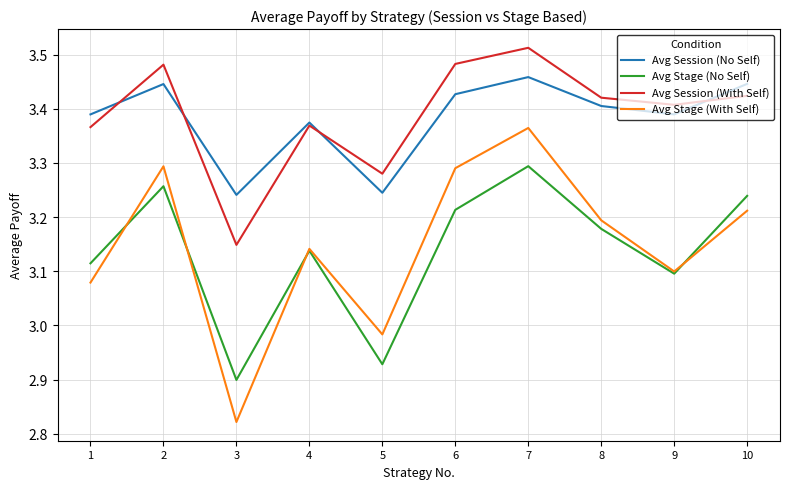

Between 4 and 6, which series saw the biggest shift?

Avg Stage (With Self)